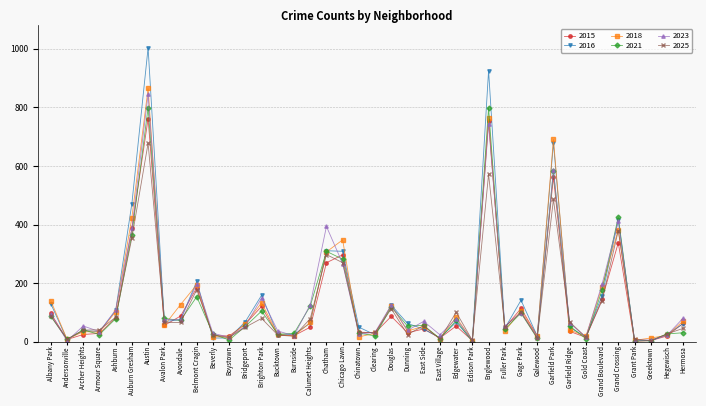

Is this an area chart (filled region under the line)?

No